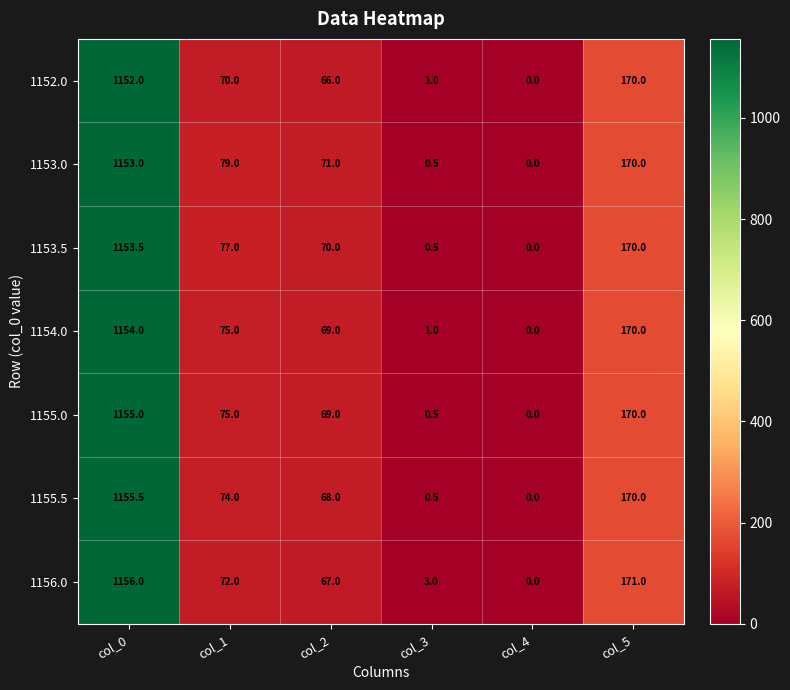

At which category does the chart reach its minimum across all series?

col_4